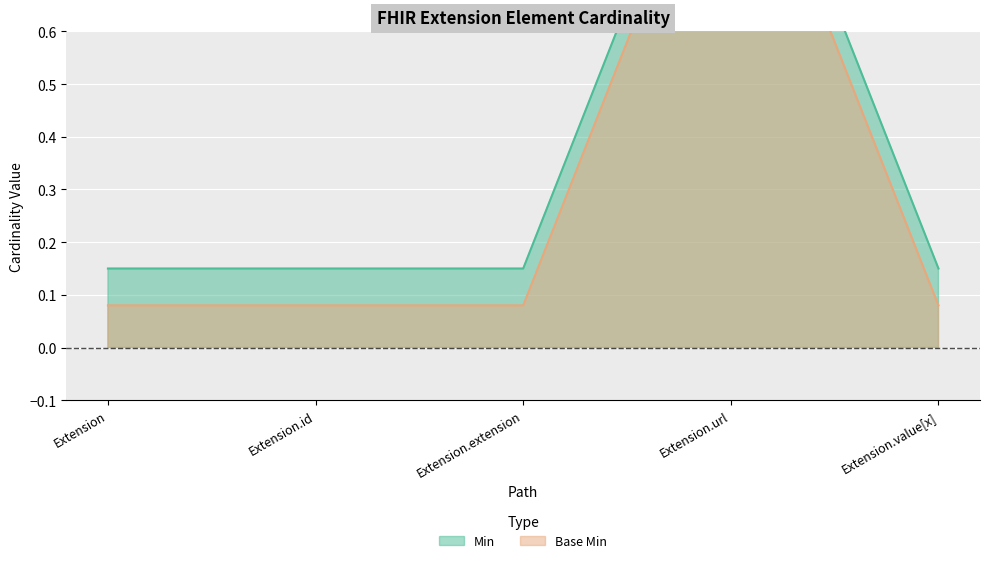

Is the value of Min at Extension.extension greater than the value of Base Min at Extension?

Yes